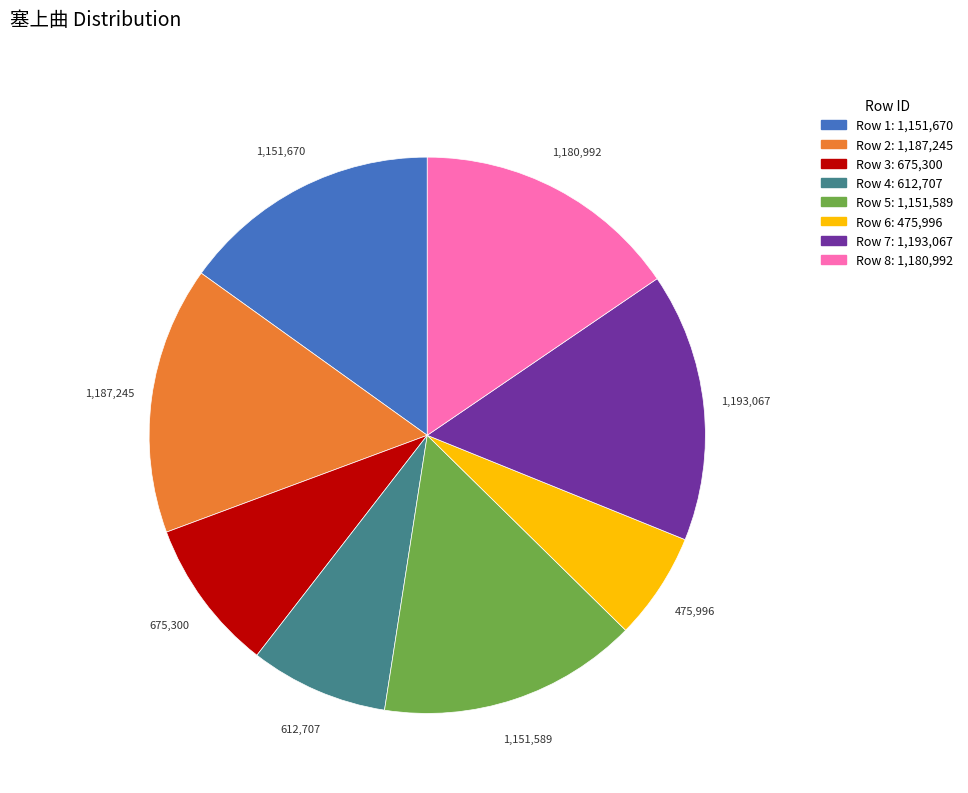

True or false: Row 5: 1,151,589 accounts for 15% of the total.

True